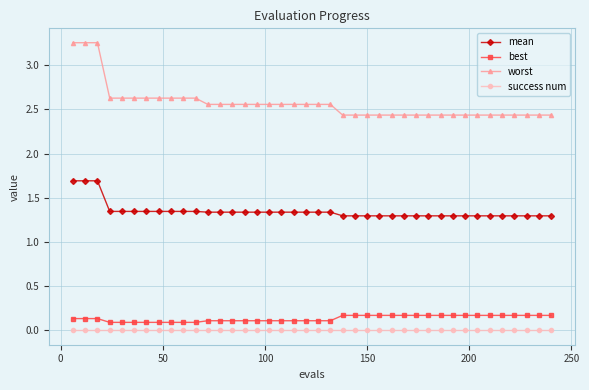

Which series has the largest total across all categories?

worst